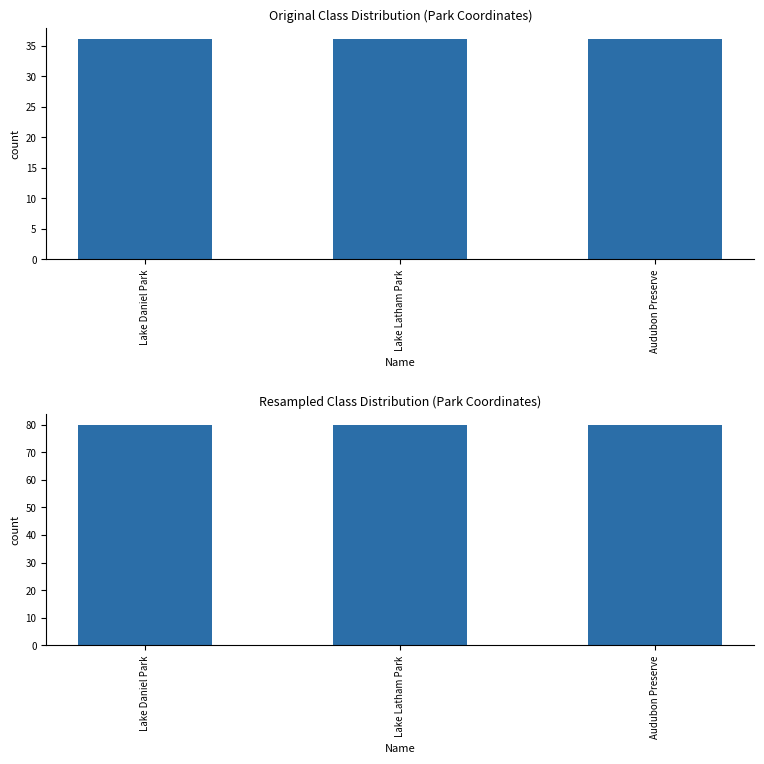

What is the label of the 1st bar from the left?

Lake Daniel Park